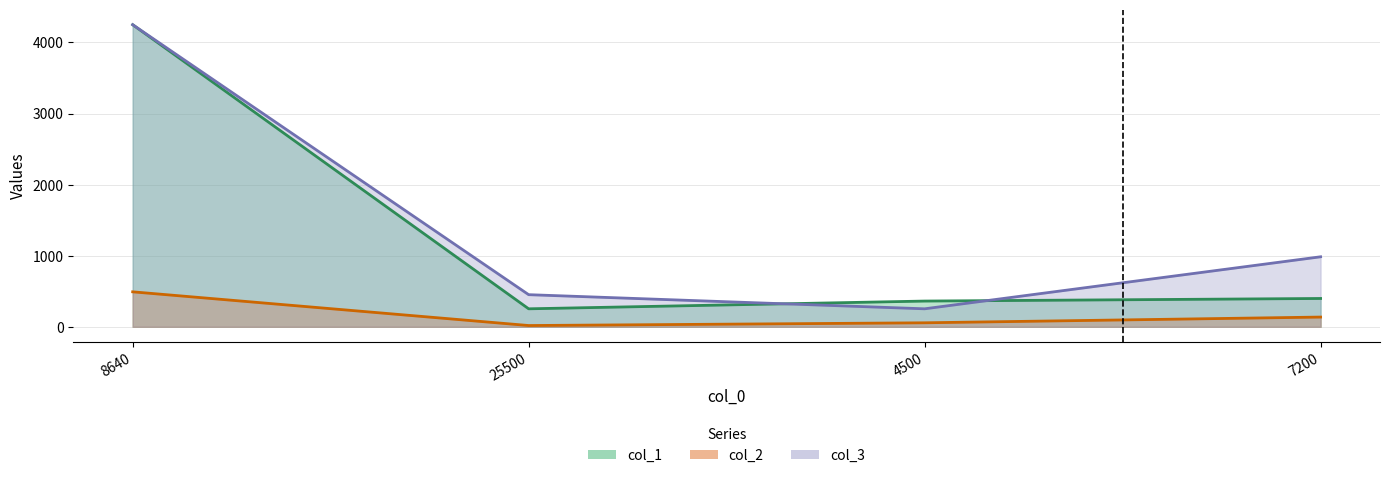

How many values in the col_3 series are below 985?

2